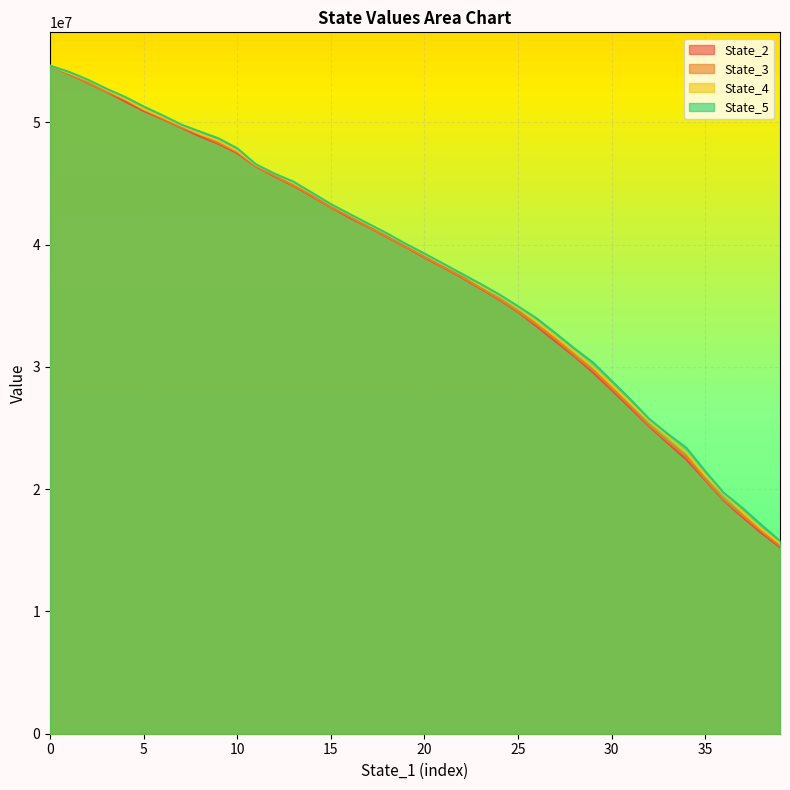

How many lines are shown in the chart?

4